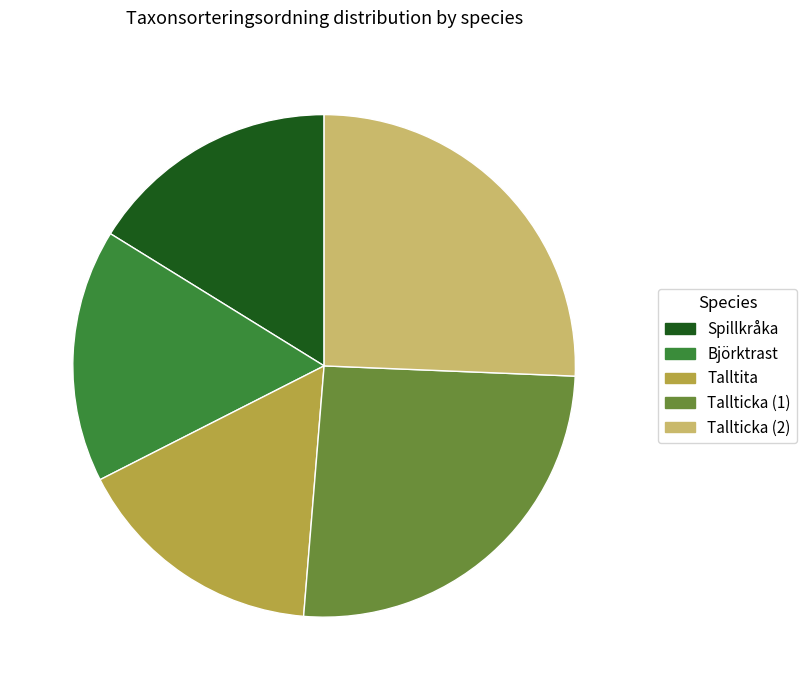

Does any single category account for the majority?

No